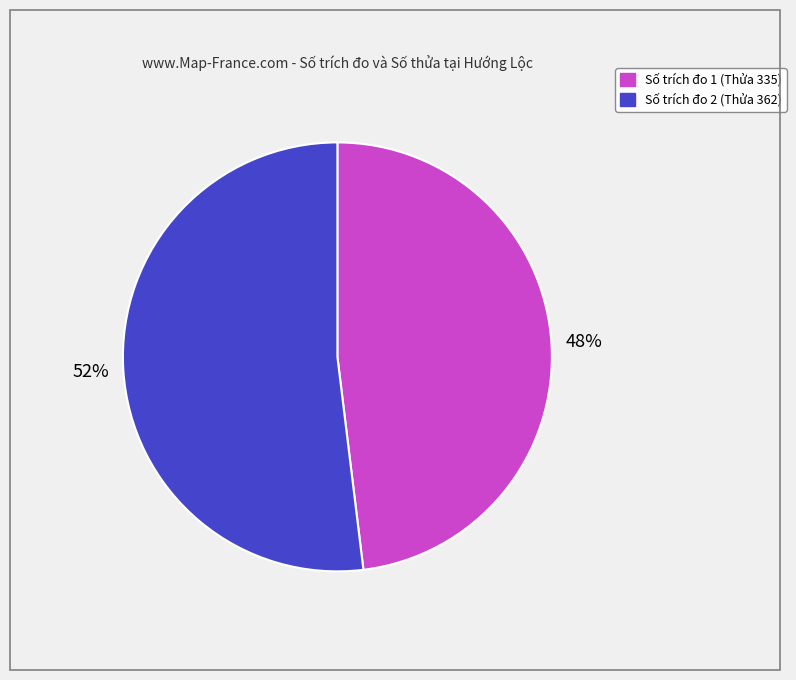

Is there a majority slice in this chart?

Yes